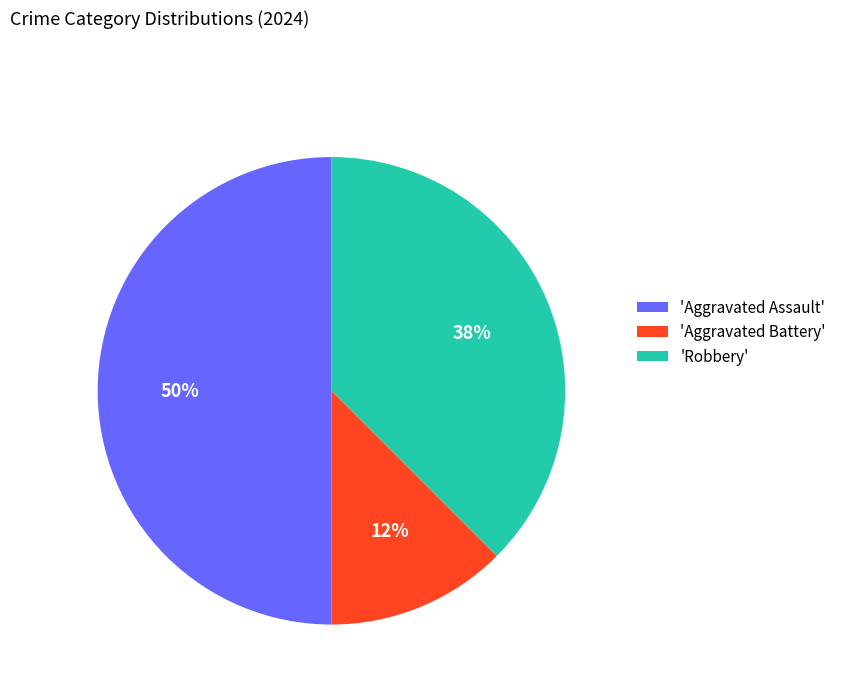

Approximately how many times larger is the value at 'Aggravated Battery' compared to 'Robbery'?

0.3